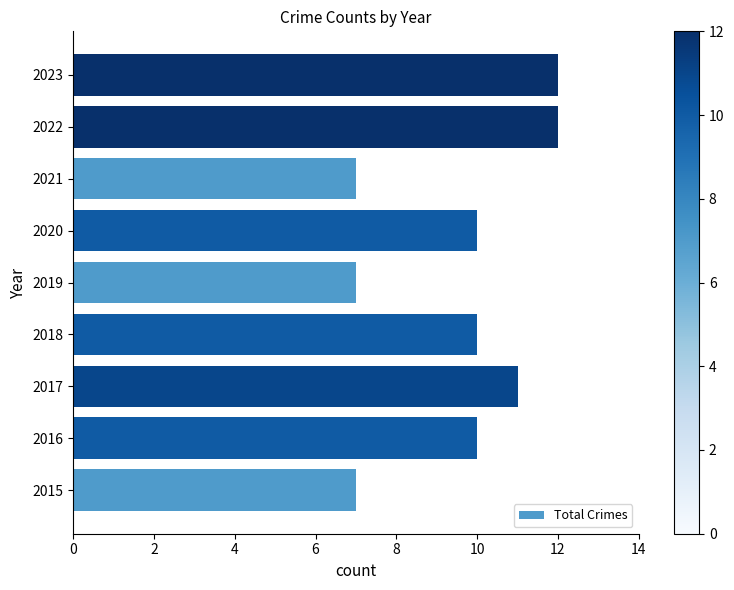

What is the smallest value displayed?

7